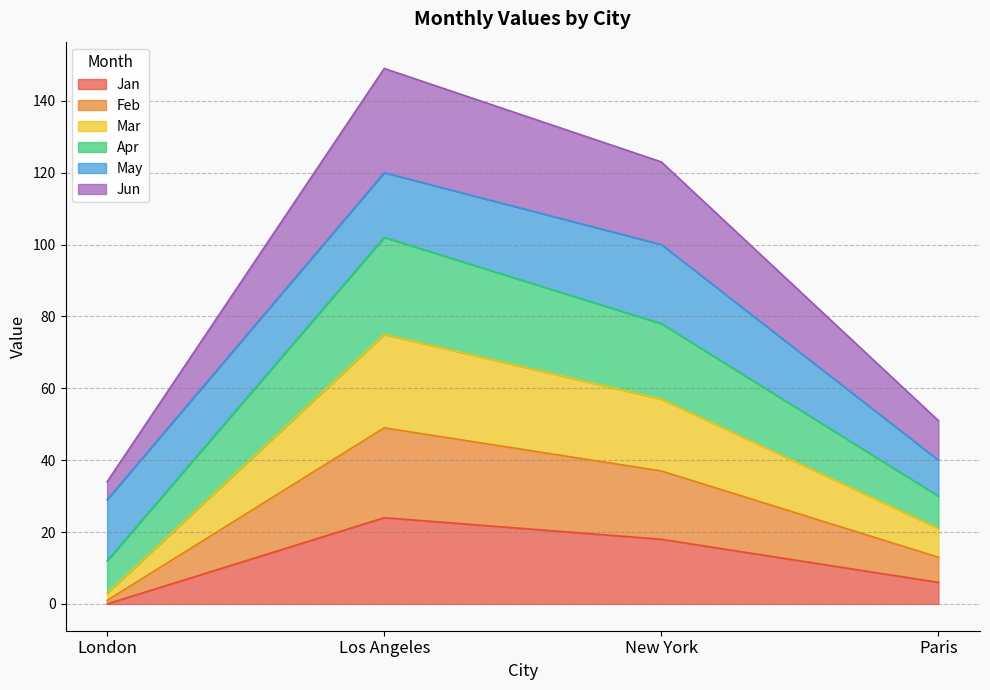

Which series changed the most between Los Angeles and New York?

Jun